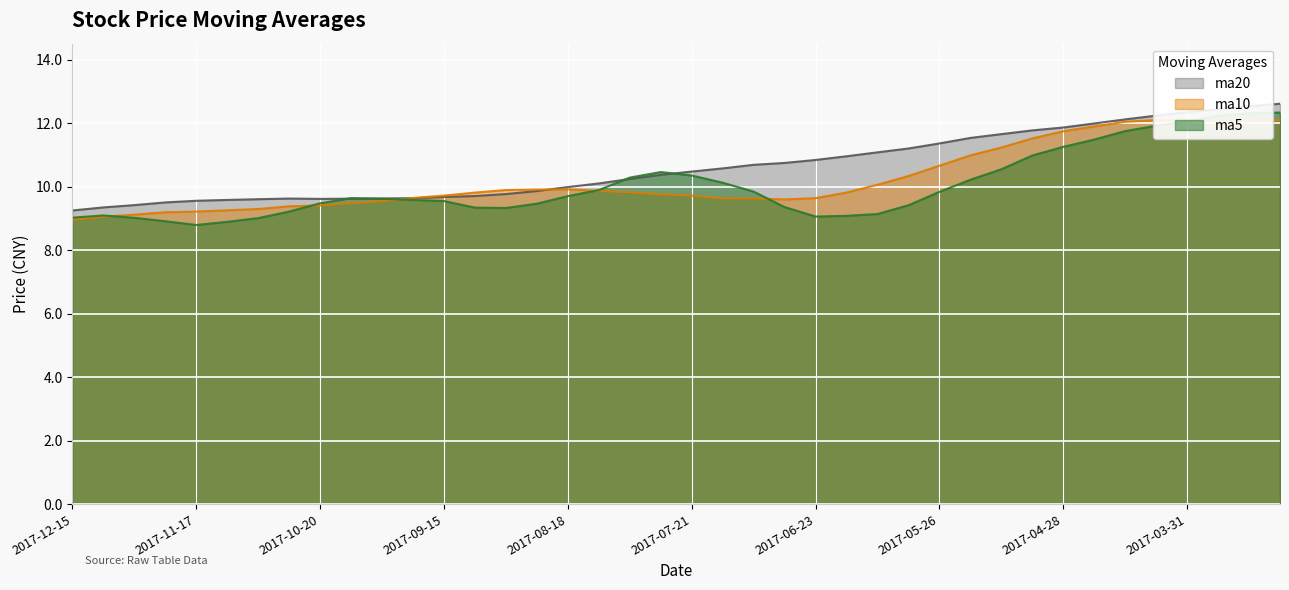

What is the minimum value for ma10?

9.0